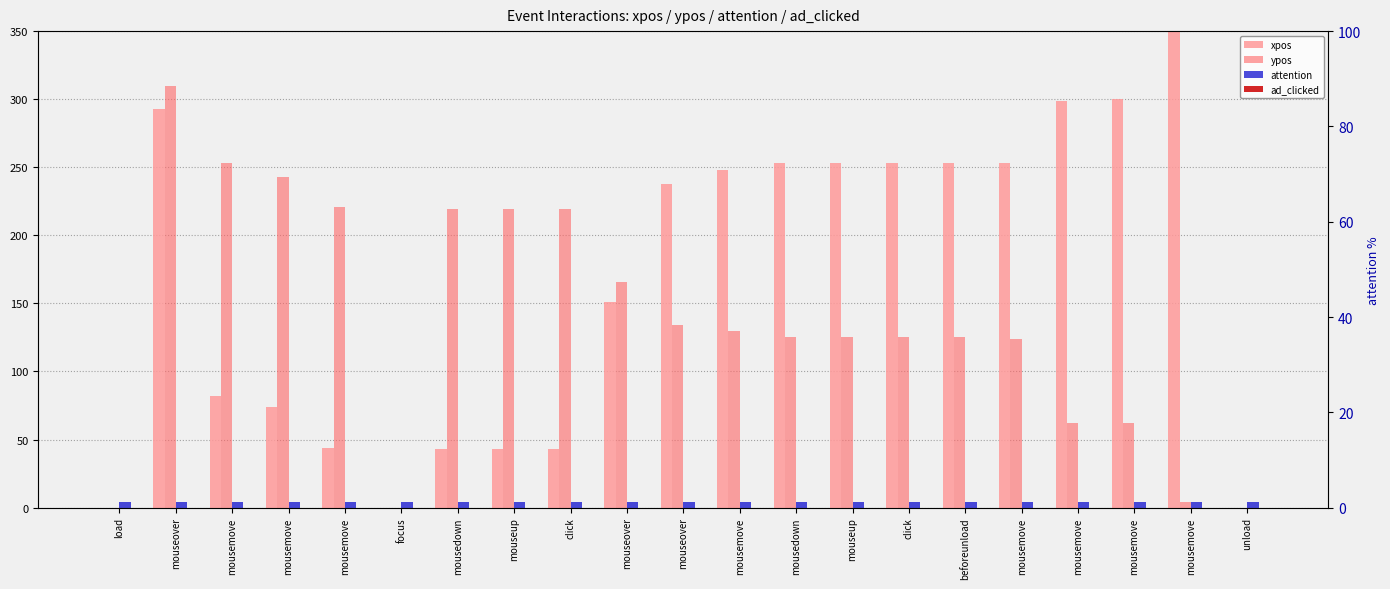

What is the difference between the highest and lowest values at mouseover?

310